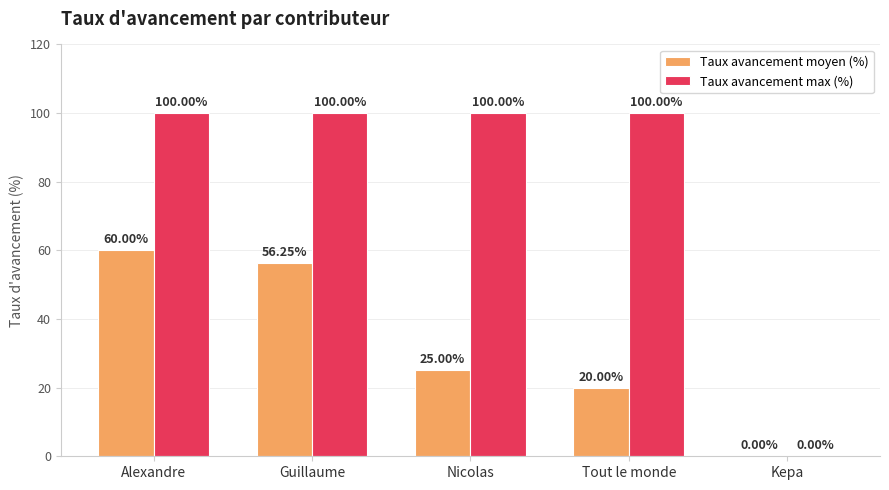

What is the sum of all Taux avancement max (%) values?

400.0